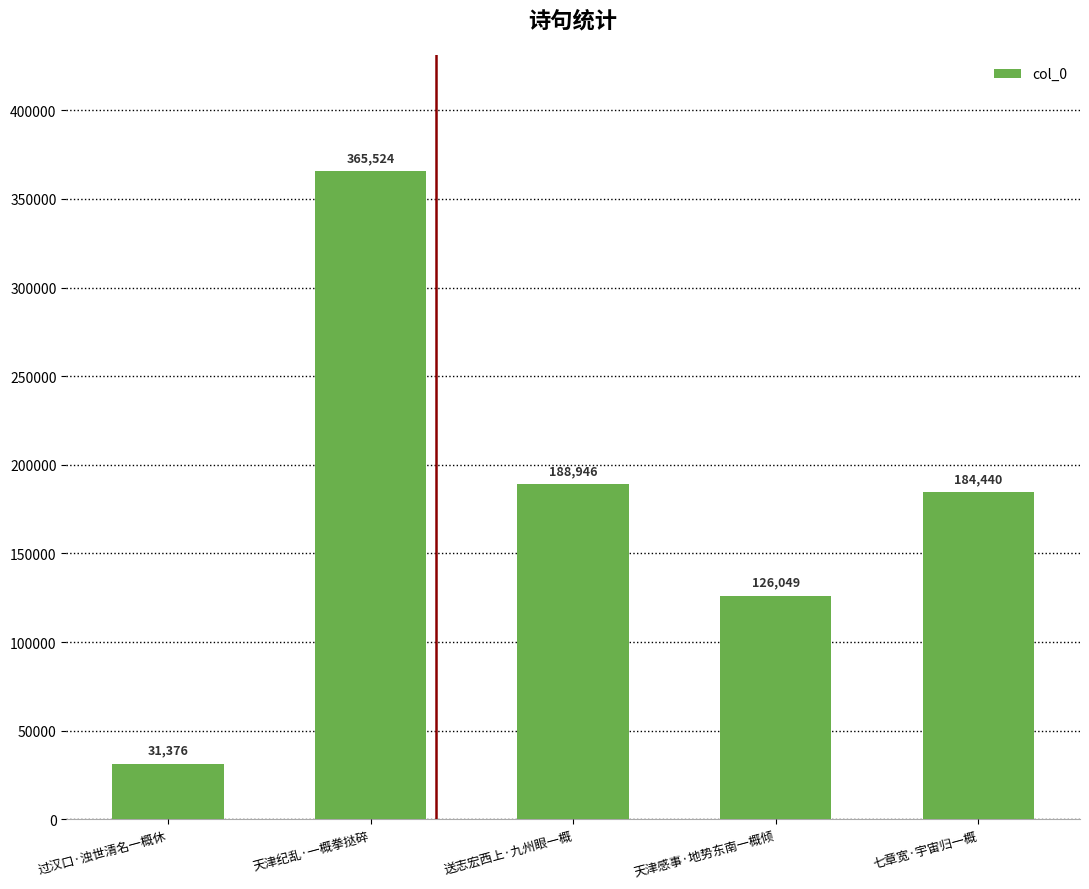

Reading right to left, transcribe all the data shown in this chart.

七章宽·宇宙归一概=184440	天津感事·地势东南一概倾=126049	送志宏西上·九州眼一概=188946	天津纪乱·一概拳挞碎=365524	过汉口·浊世清名一概休=31376